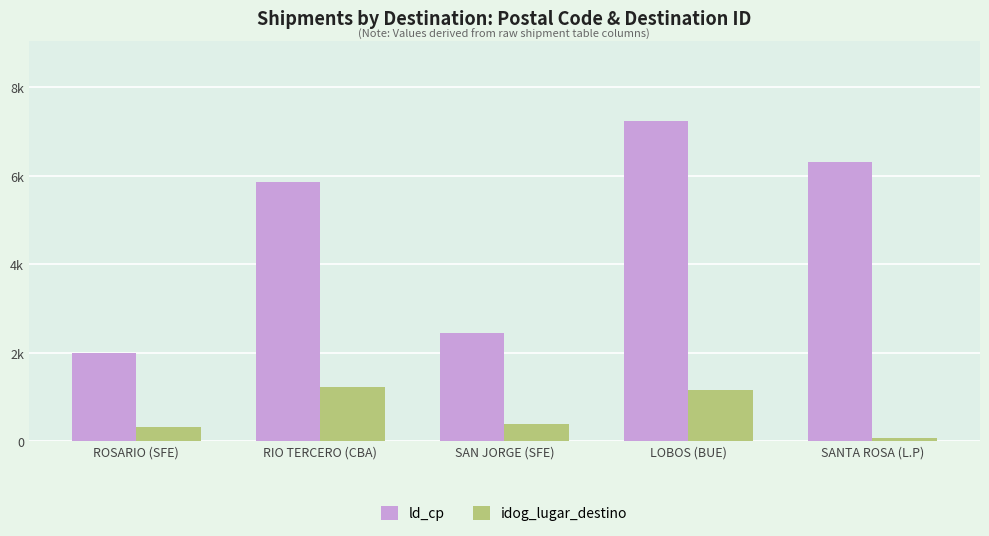

True or false: ld_cp has a value of 5850 at RIO TERCERO (CBA).

True